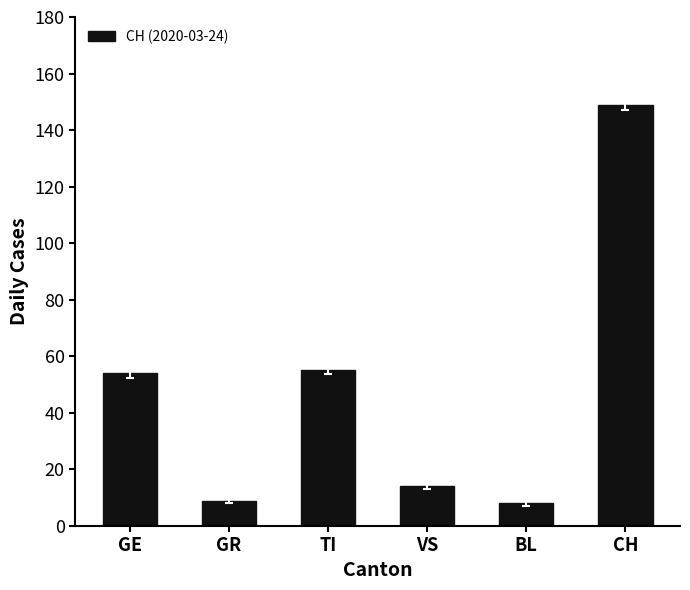

What is the sum of all values?

289